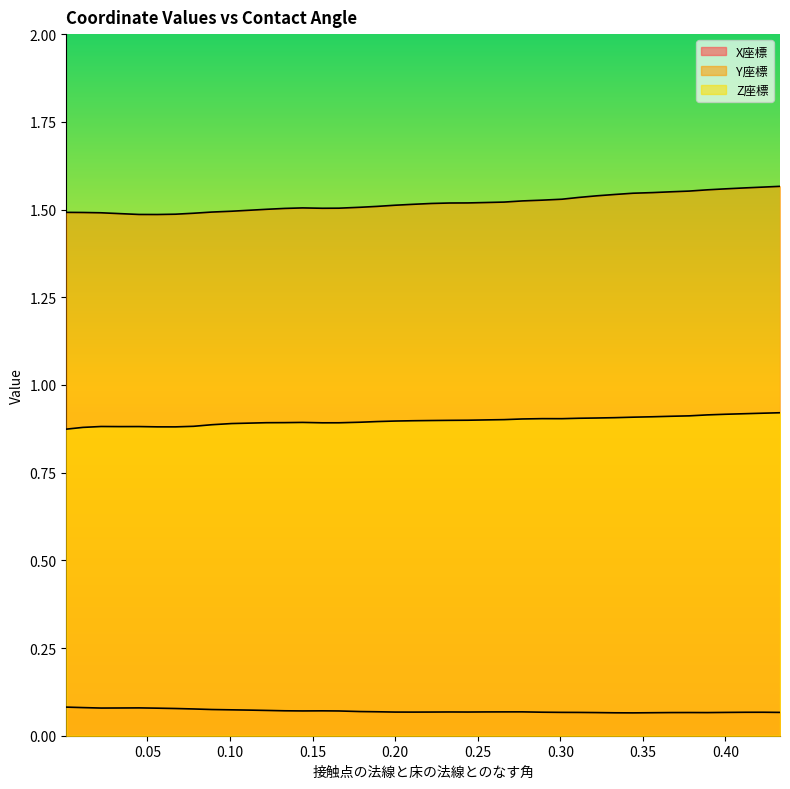

Between 0.112 and 0.122, which is larger?

0.112